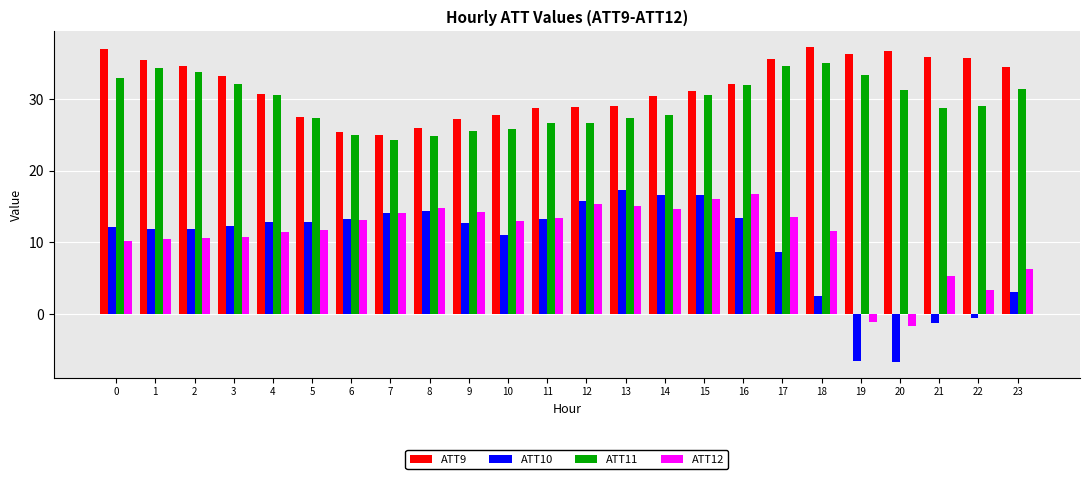

Is it true that ATT12 equals 11.8 at 5?

True